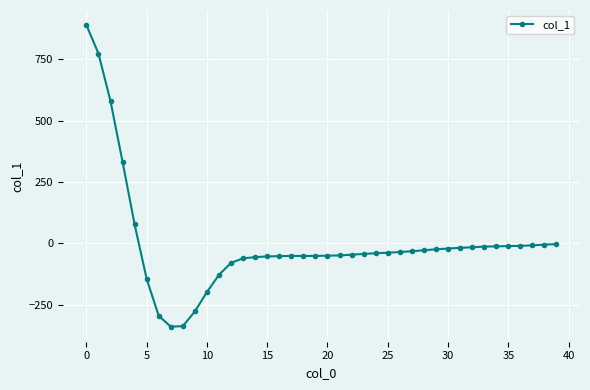

What is the difference between the second highest and minimum values?

1112